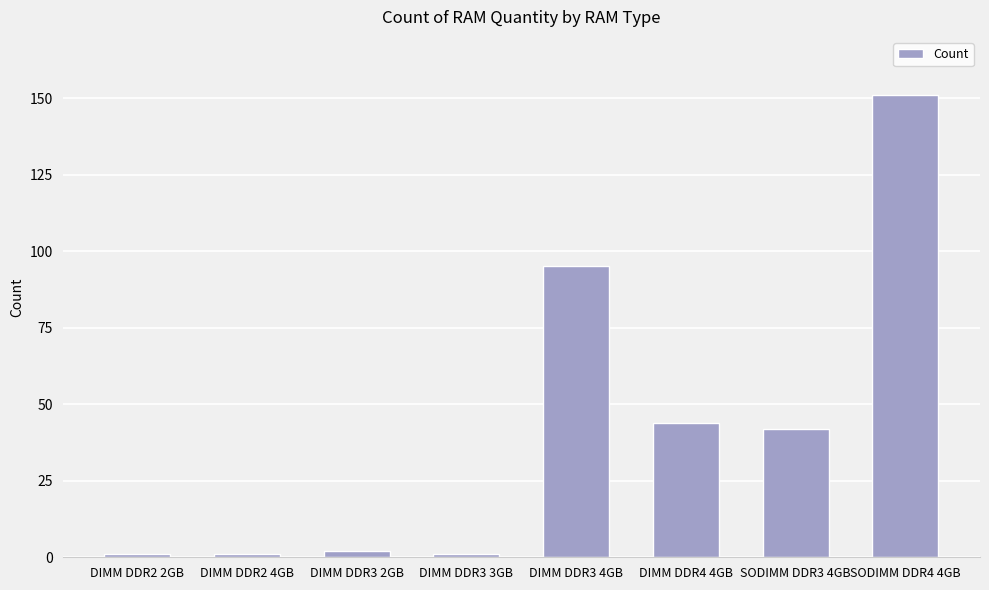

Where is the data nearest to the value 76?

DIMM DDR3 4GB